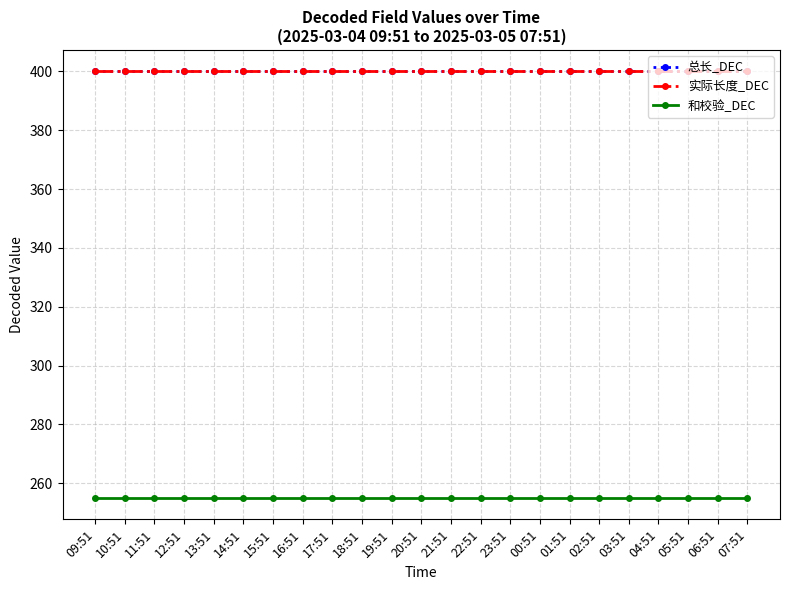

Is this an area chart (filled region under the line)?

No